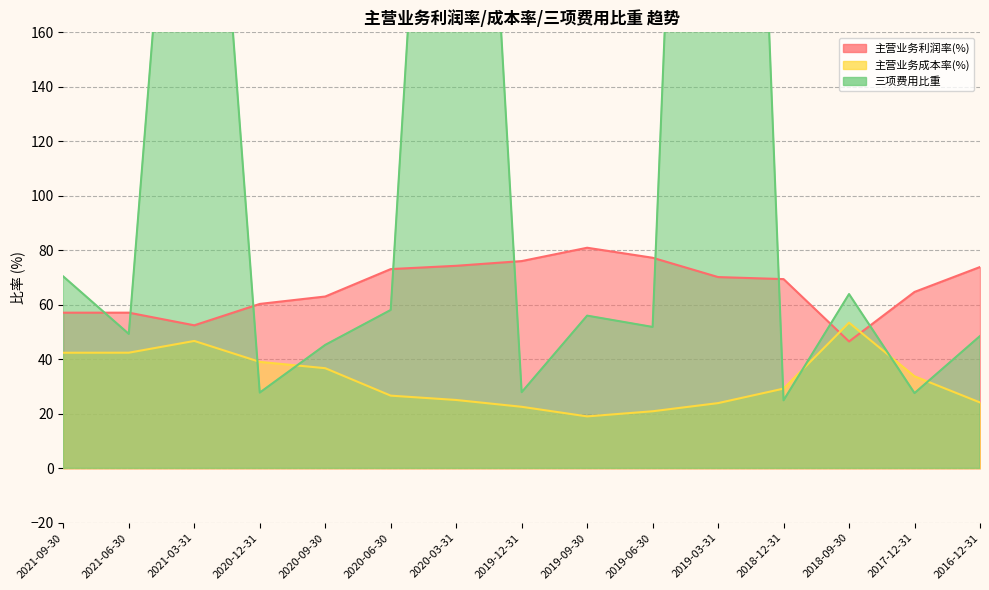

Which has a higher value, 2017-12-31 or 2019-12-31?

2019-12-31